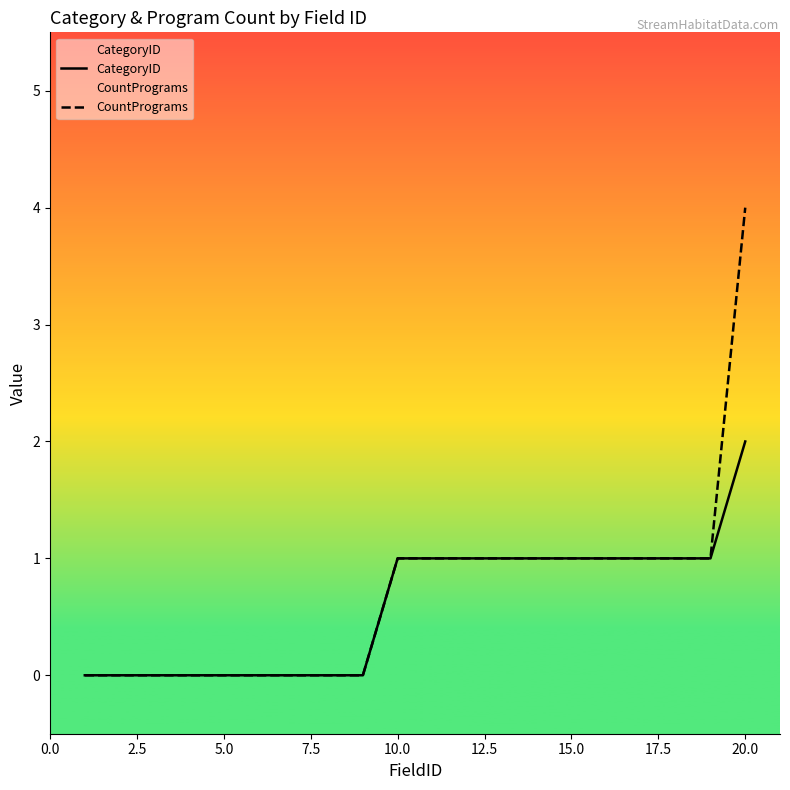

At which category is the sum across all series the highest?

20.0